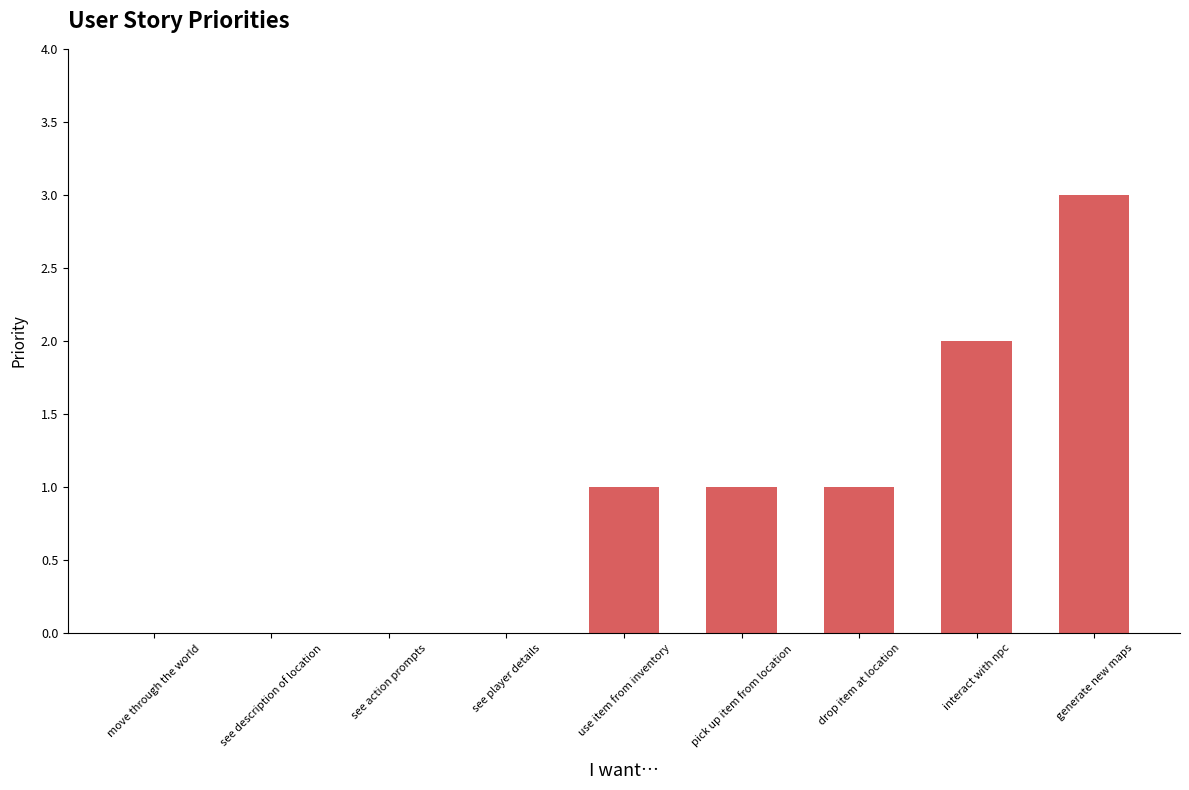

At which category does the chart reach its peak across all series?

generate new maps